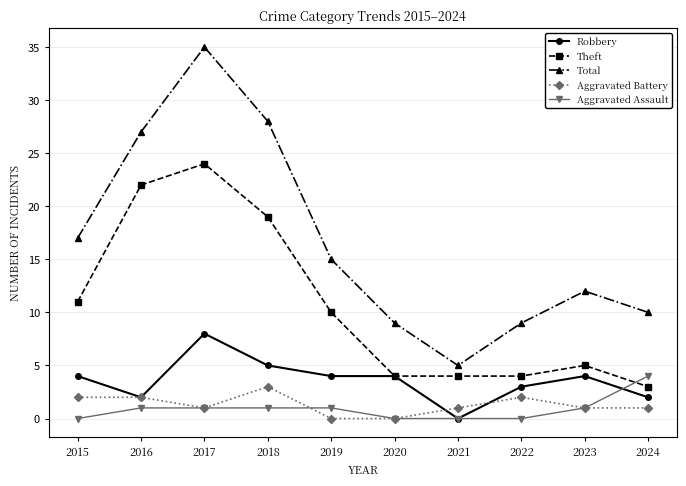

List the series in order of their peak value, lowest first.

Aggravated Battery, Aggravated Assault, Robbery, Theft, Total